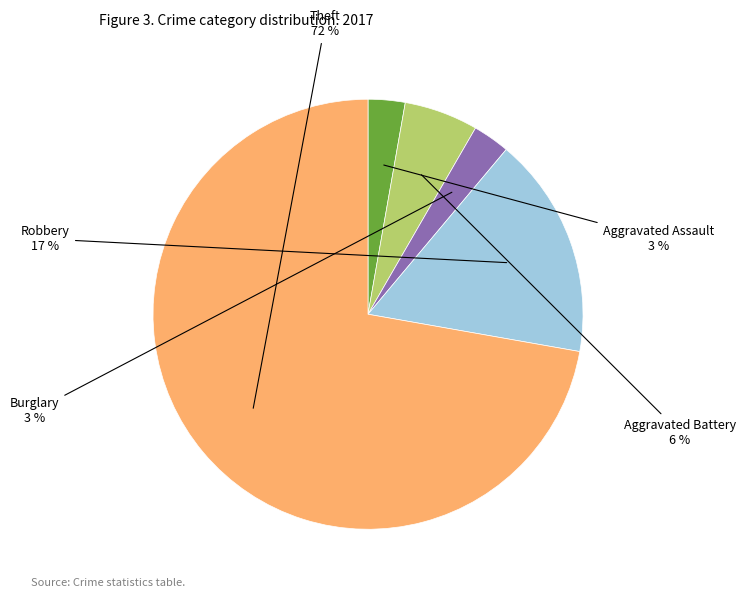

To the nearest percent, what is the average slice percentage?

20%